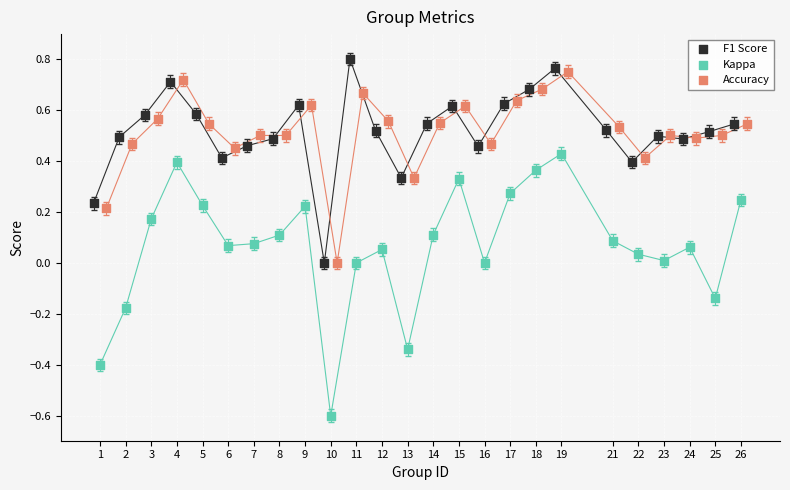

Which series reaches the maximum Y coordinate?

F1 Score